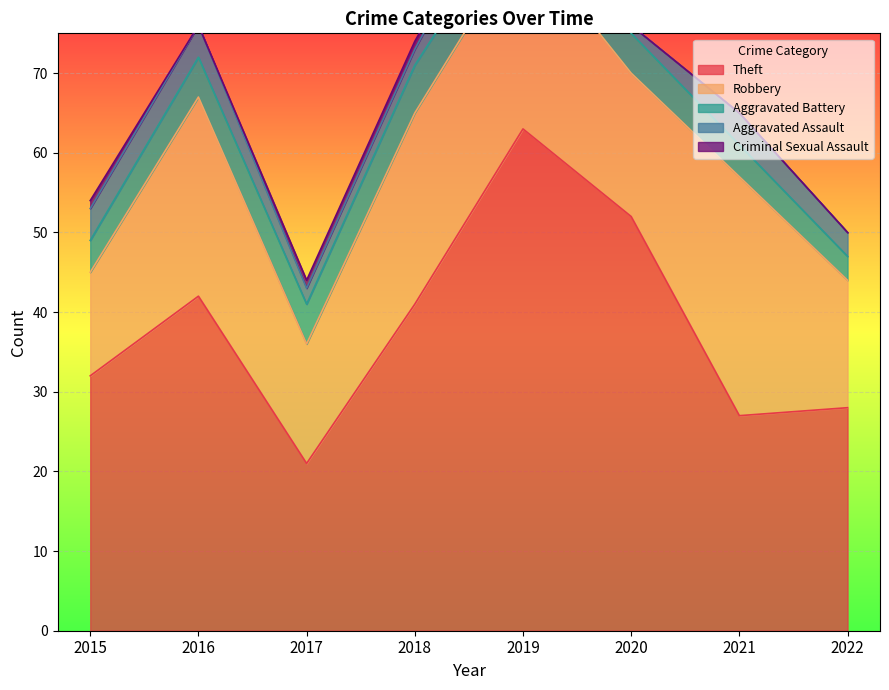

What are all the series names shown in the legend?

Theft, Robbery, Aggravated Battery, Aggravated Assault, Criminal Sexual Assault